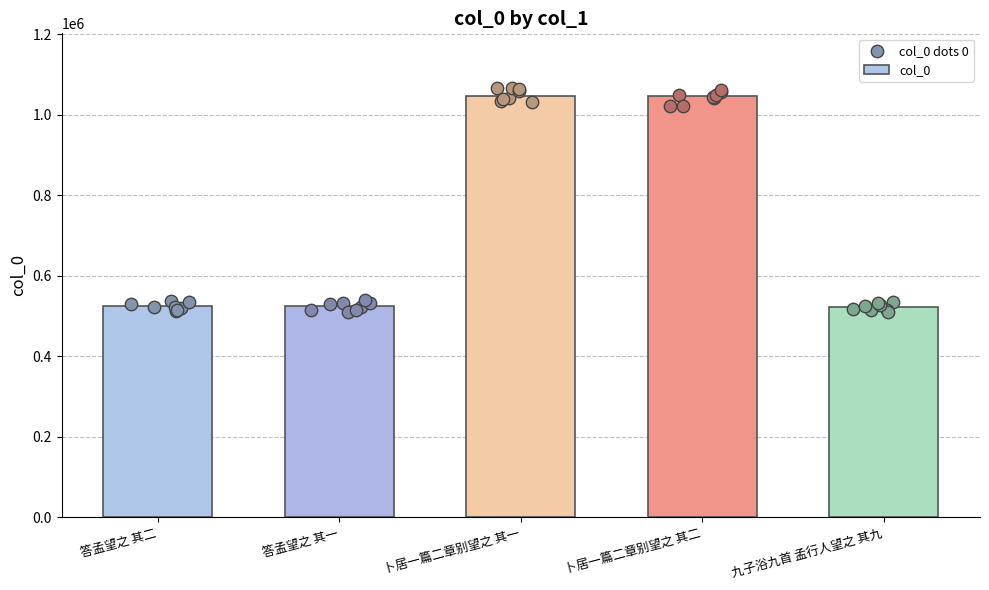

Approximately how many times larger is the value at 卜居一篇二章别望之 其一 compared to 九子浴九首 孟行人望之 其九?

2.0